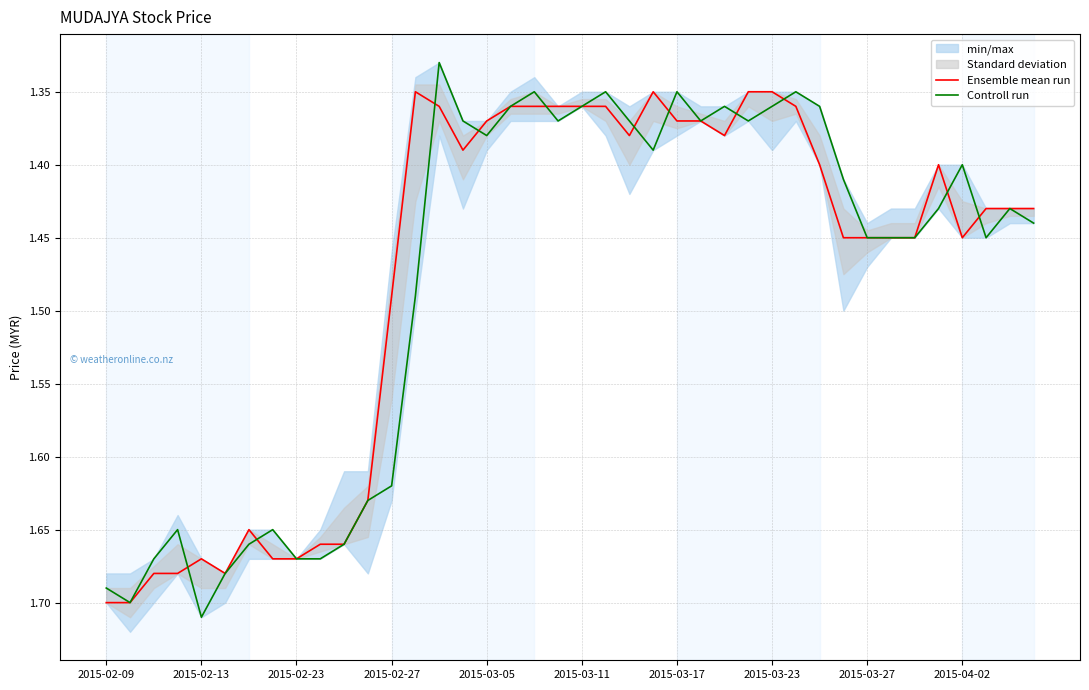

What is the sum of all Ensemble mean run values?

59.1